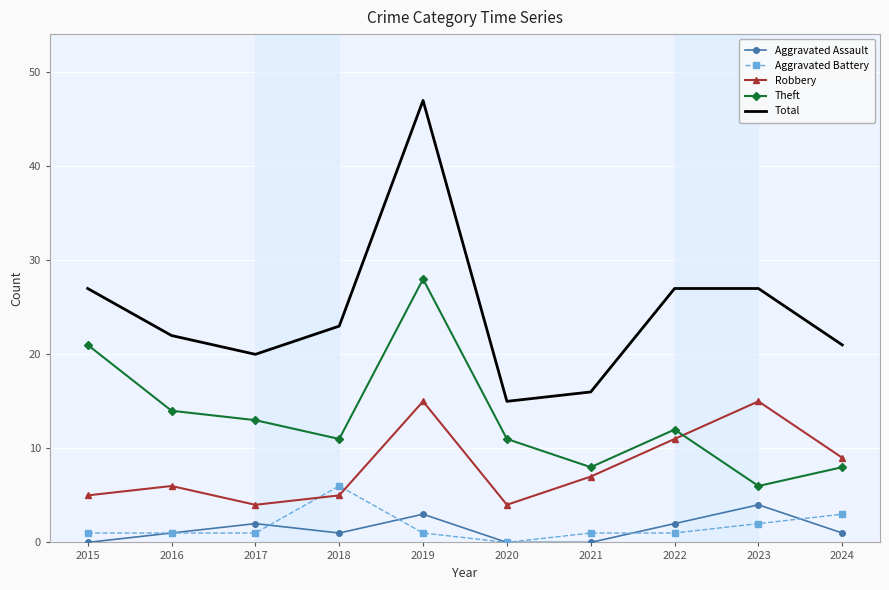

Is the value of Total at 2016 greater than the value of Theft at 2024?

Yes